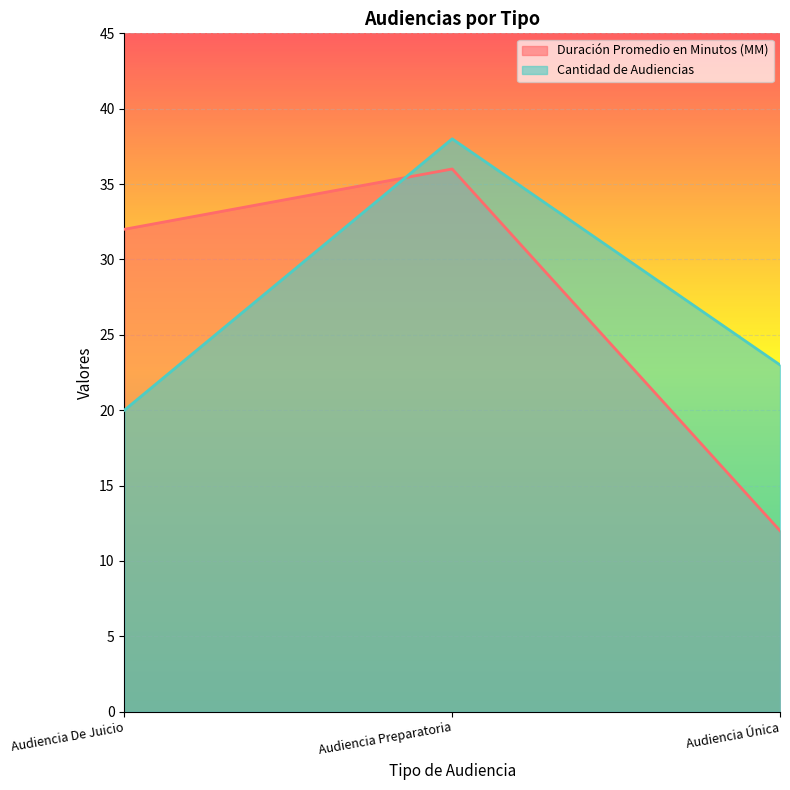

Which series has the largest total across all categories?

Cantidad de Audiencias